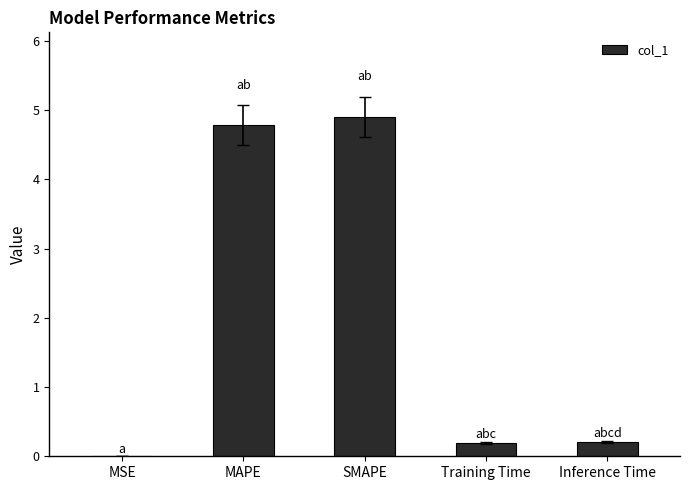

True or false: the data shows 7.7 at MAPE.

False